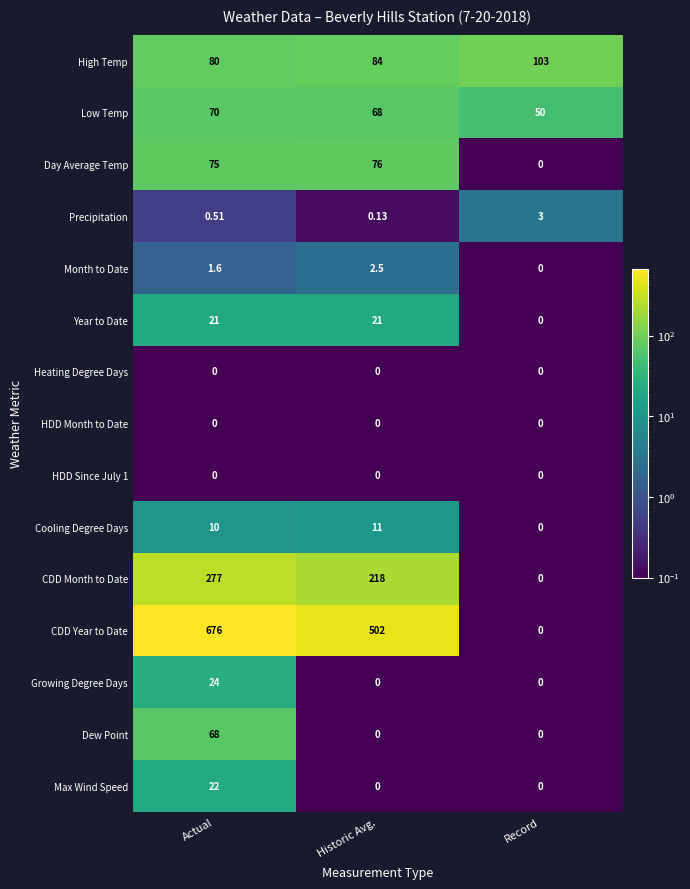

List the labels in order of Precipitation value, smallest first.

Historic Avg., Actual, Record